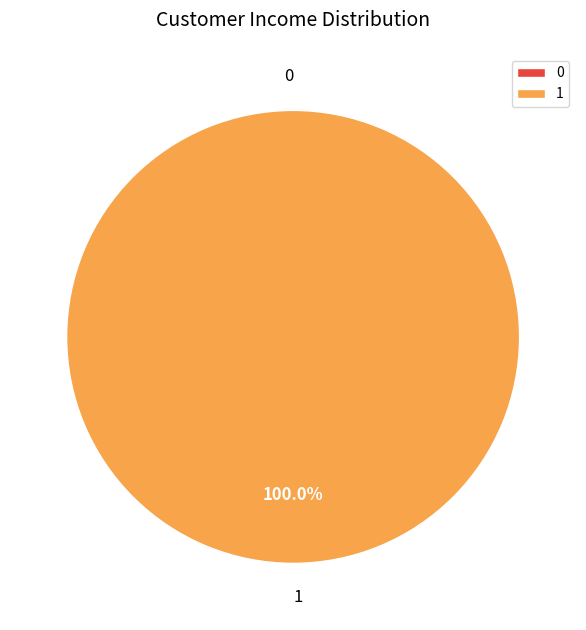

How many slices are in this pie chart?

2